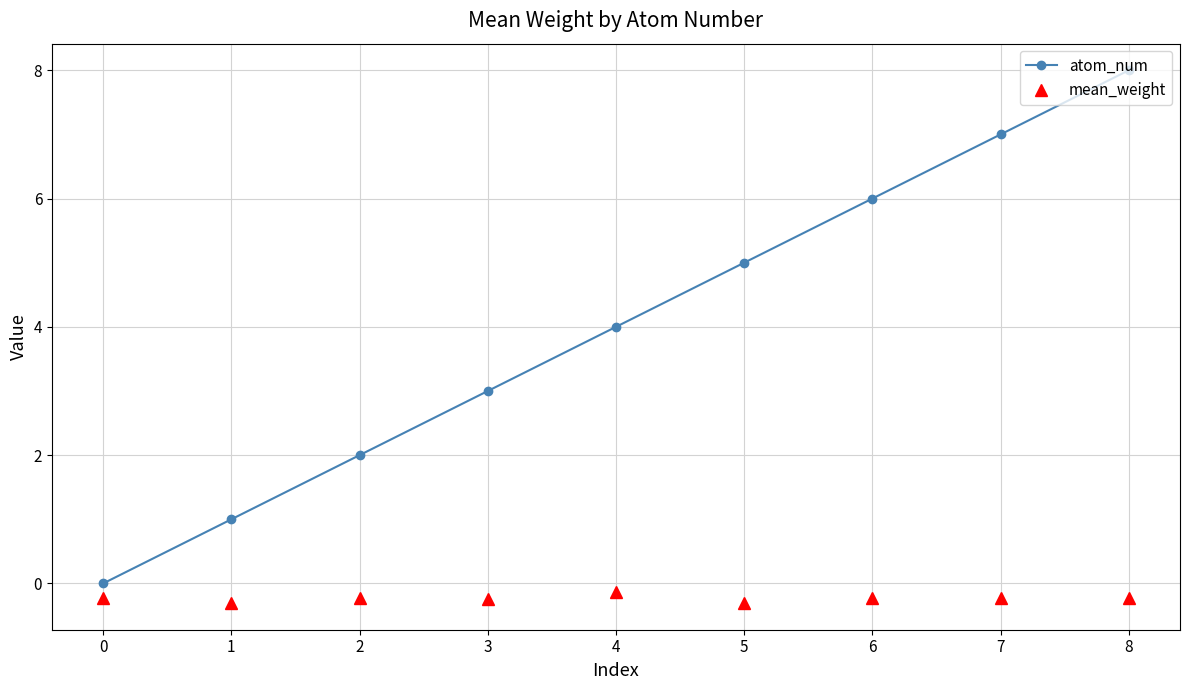

True or false: atom_num and mean_weight cross at least once.

False